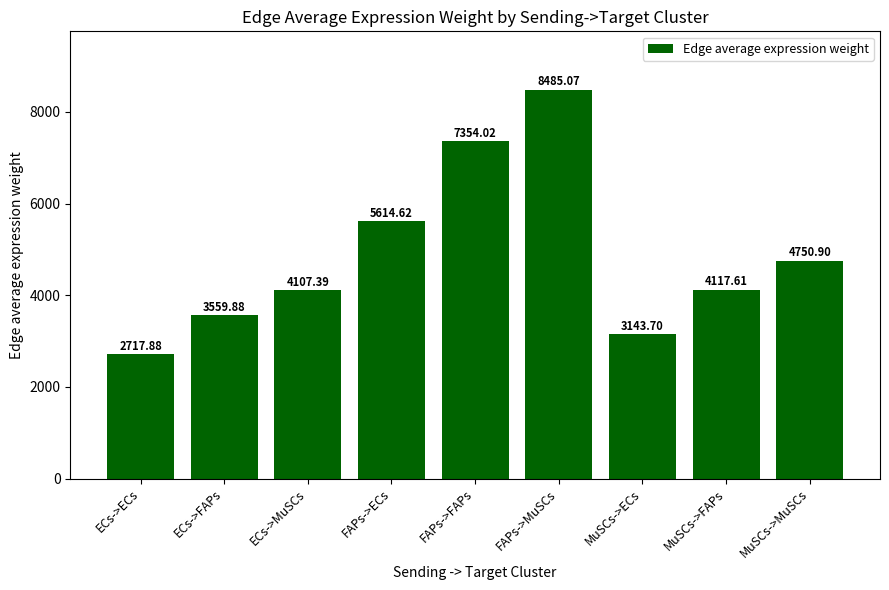

What is the minimum value shown in the chart?

2717.9